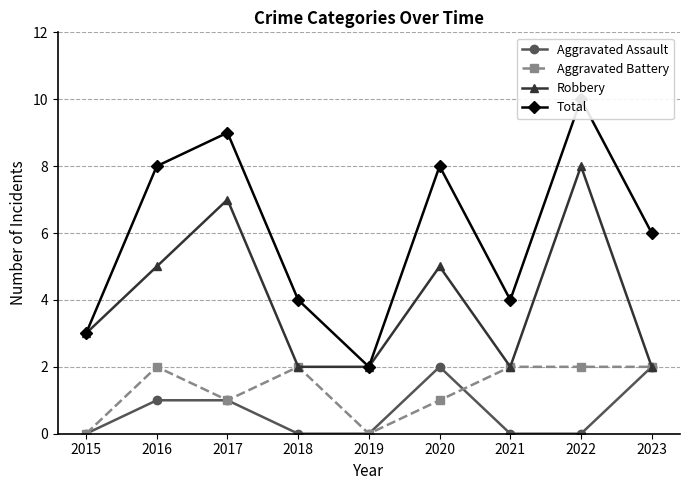

Count the Robbery values in the range 2 to 5.

7